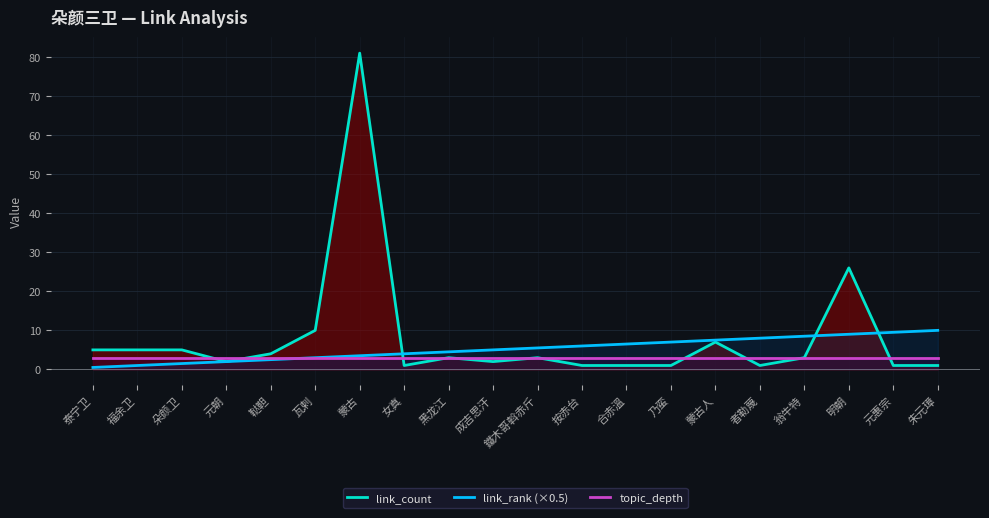

Where is the first local minimum for link_count?

元朝